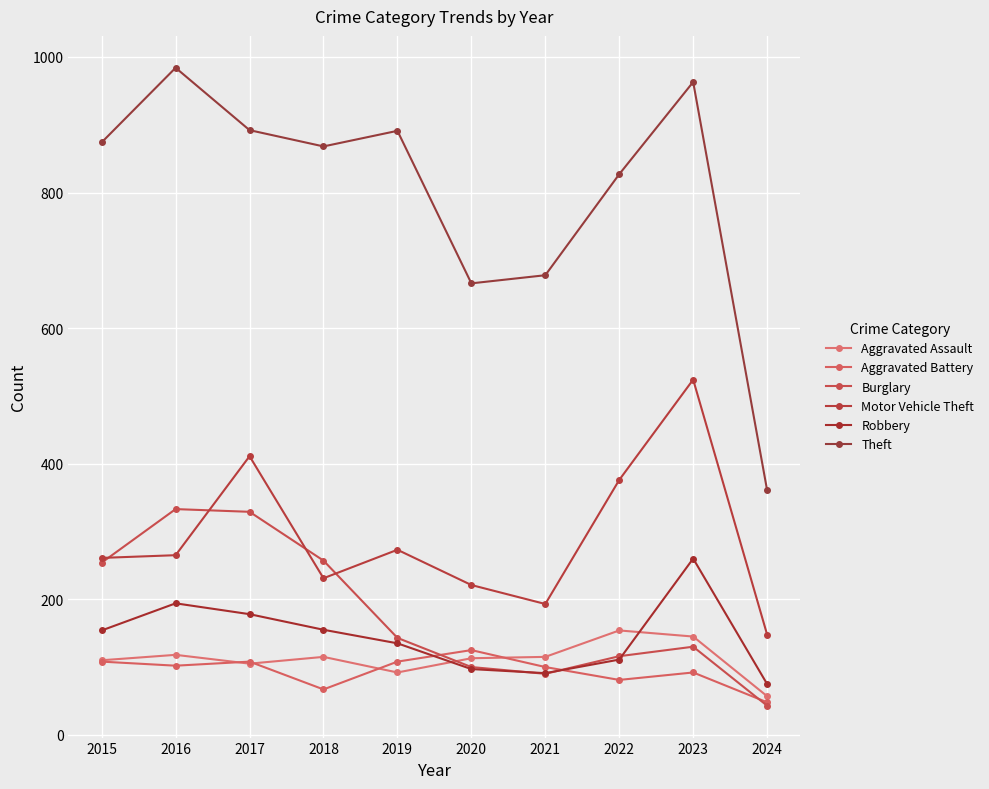

At how many categories does at least one series exceed 511?

9